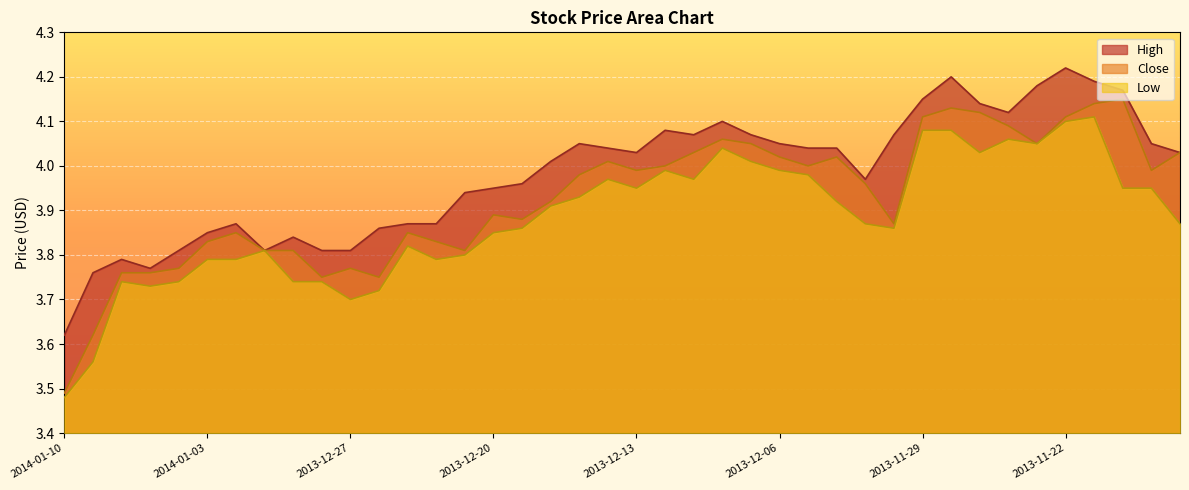

What is the label of the 19th point from the right?

2013-12-12